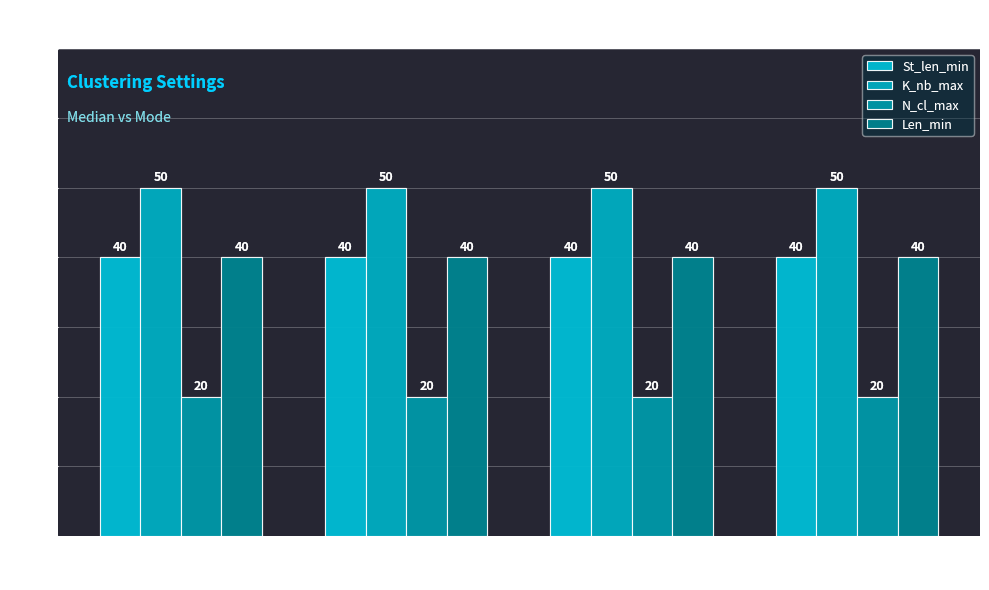

Which series has the largest total across all categories?

K_nb_max